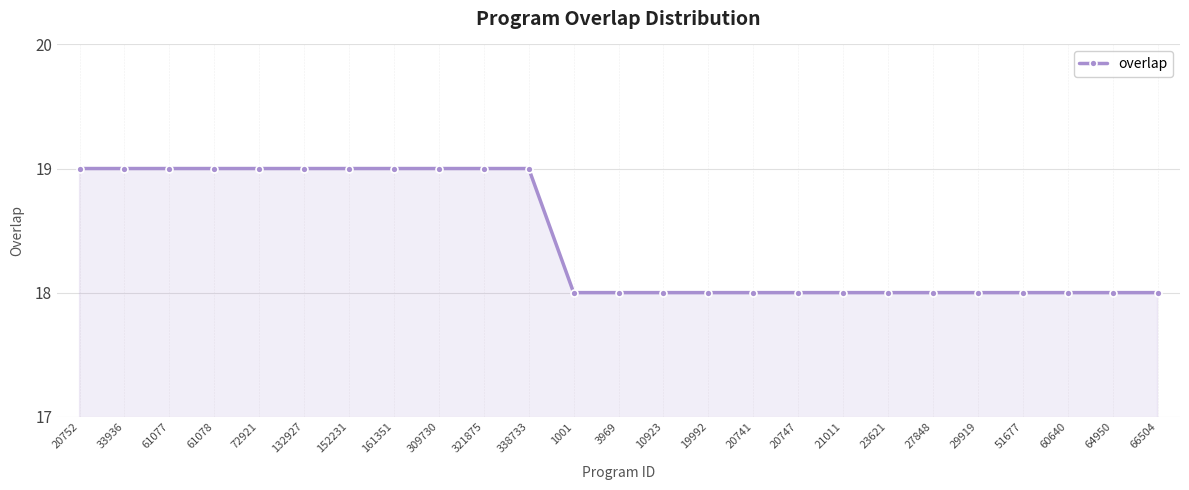

What is the average value?

18